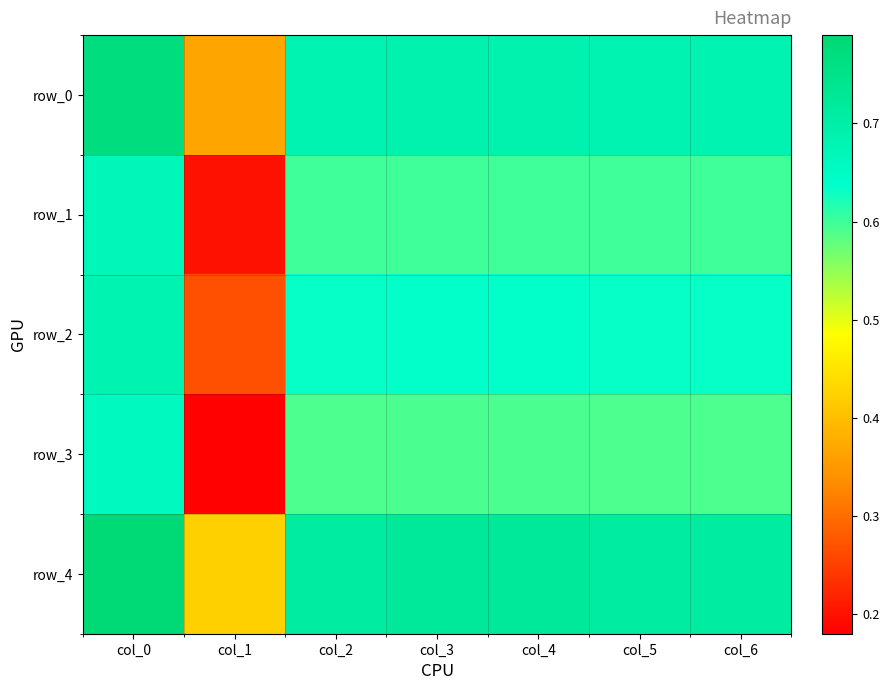

What is the approximate value of row_4 at col_6?

0.7